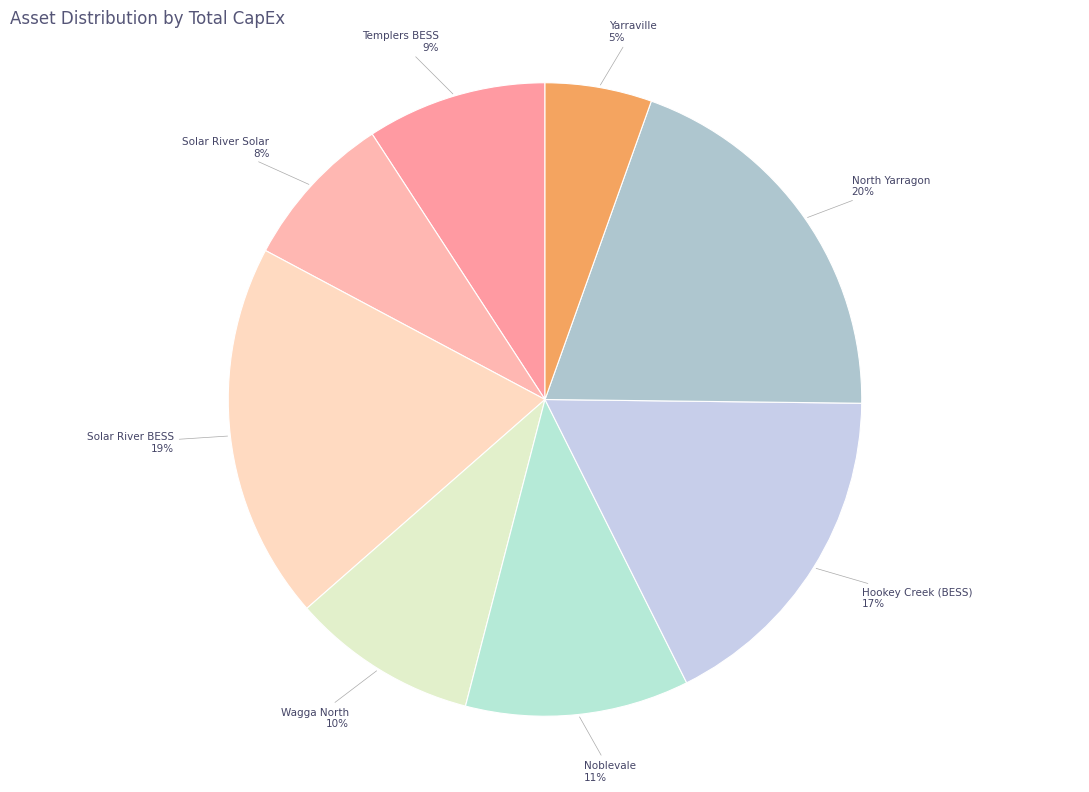

Does Yarraville represent more than half of the total?

No